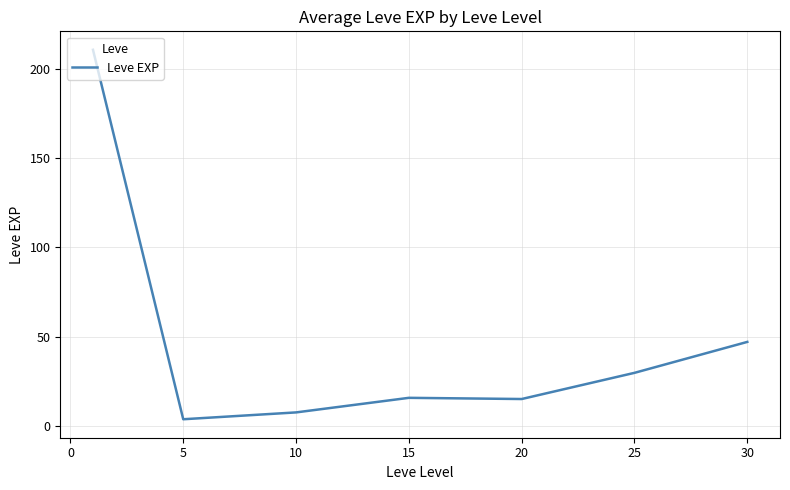

What is the difference between the maximum and minimum values?

207.0